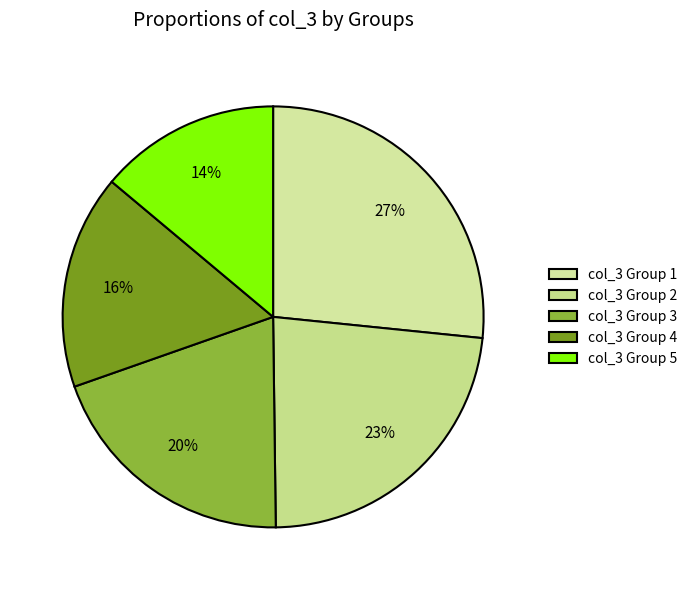

How many segments does this pie chart have?

5